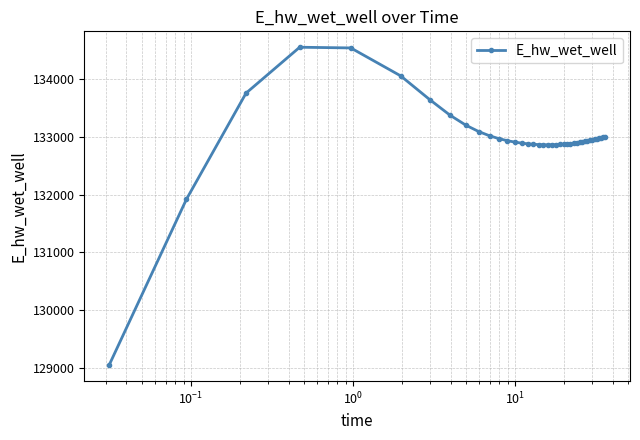

What is the maximum value shown in the chart?

134556.9